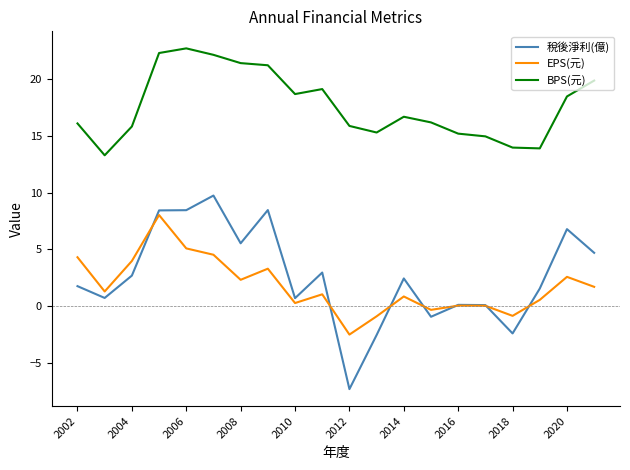

Which series has the largest total across all categories?

BPS(元)